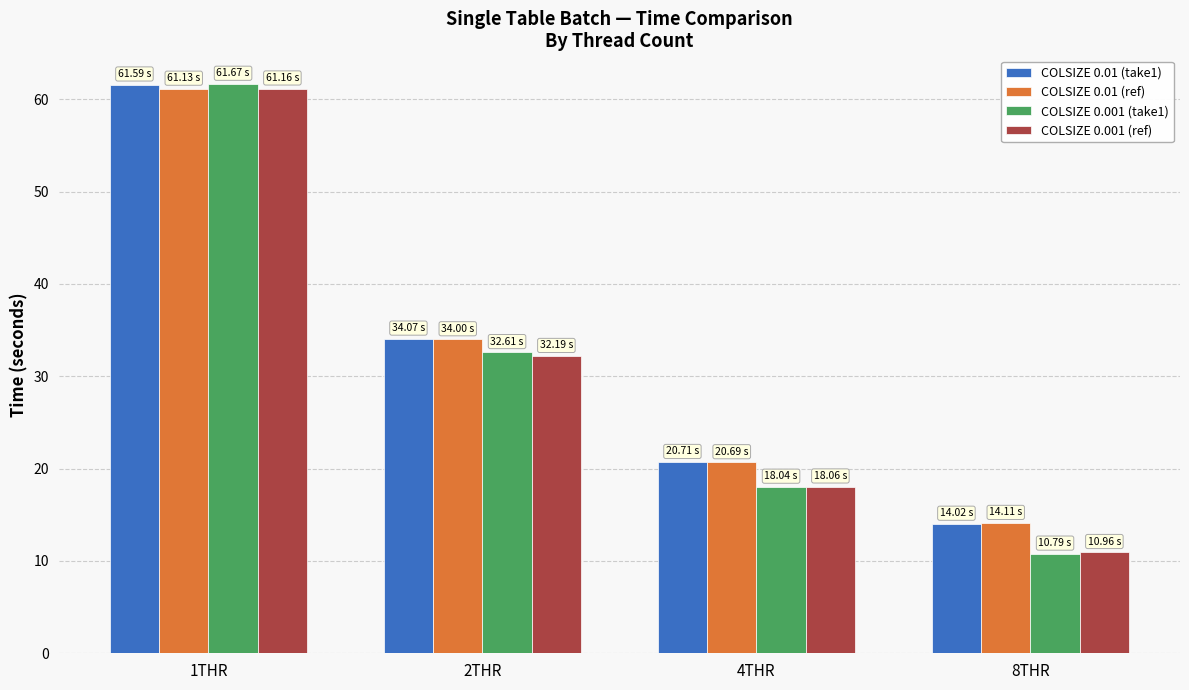

The COLSIZE 0.01 (ref) series shows 9.3 at 4THR. True or false?

False